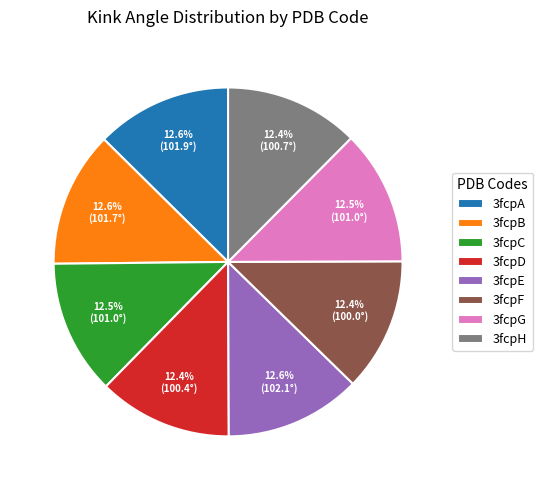

Is there any slice that represents more than half of the pie?

No